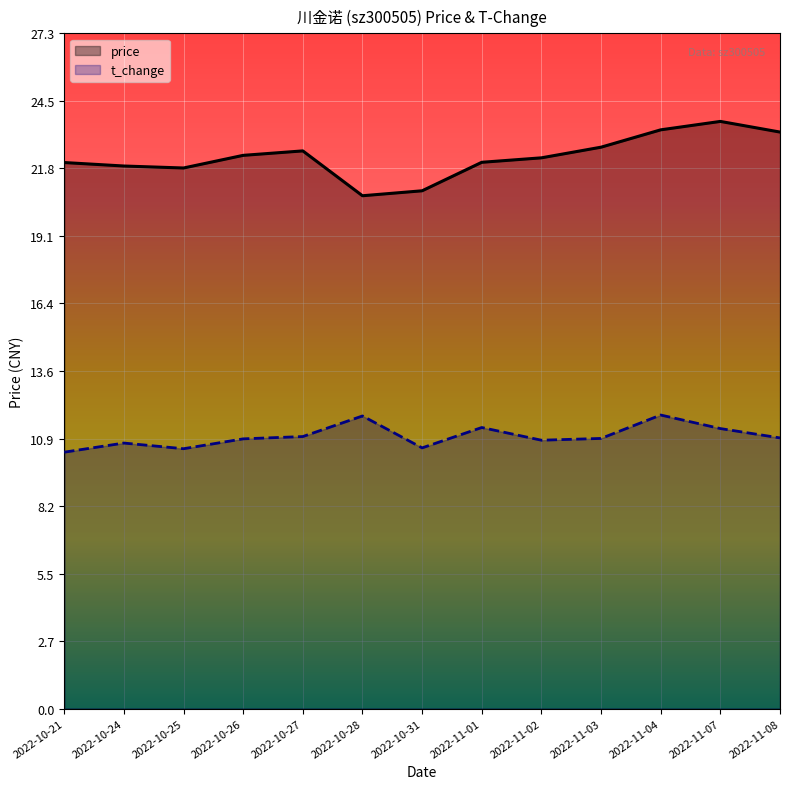

True or false: price and t_change intersect in this chart.

False